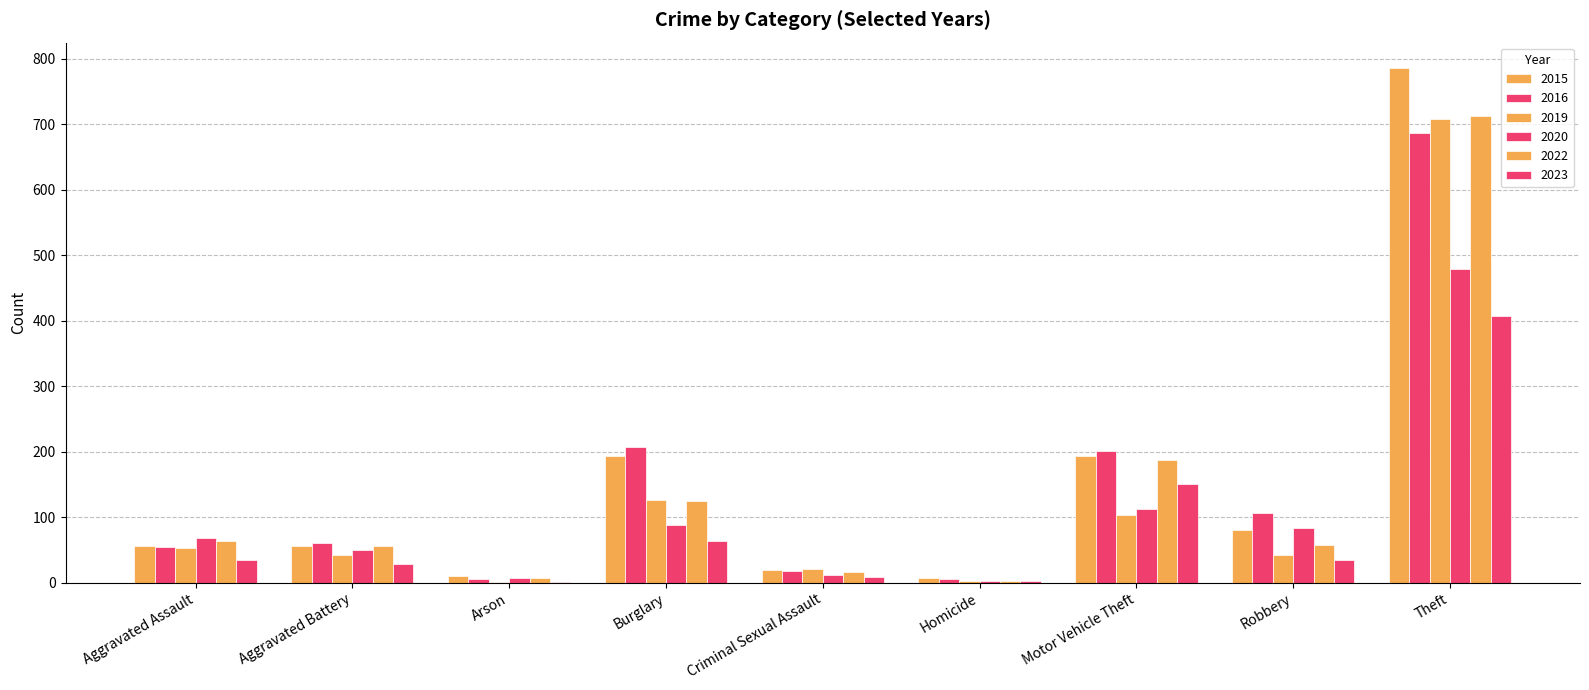

Are the bars grouped side by side (vs. stacked)?

Yes